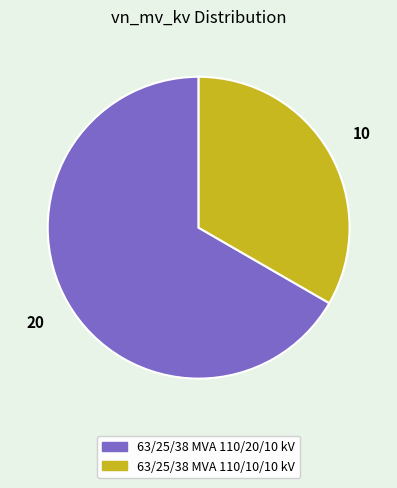

Between 63/25/38 MVA 110/20/10 kV and 63/25/38 MVA 110/10/10 kV, which is larger?

63/25/38 MVA 110/20/10 kV